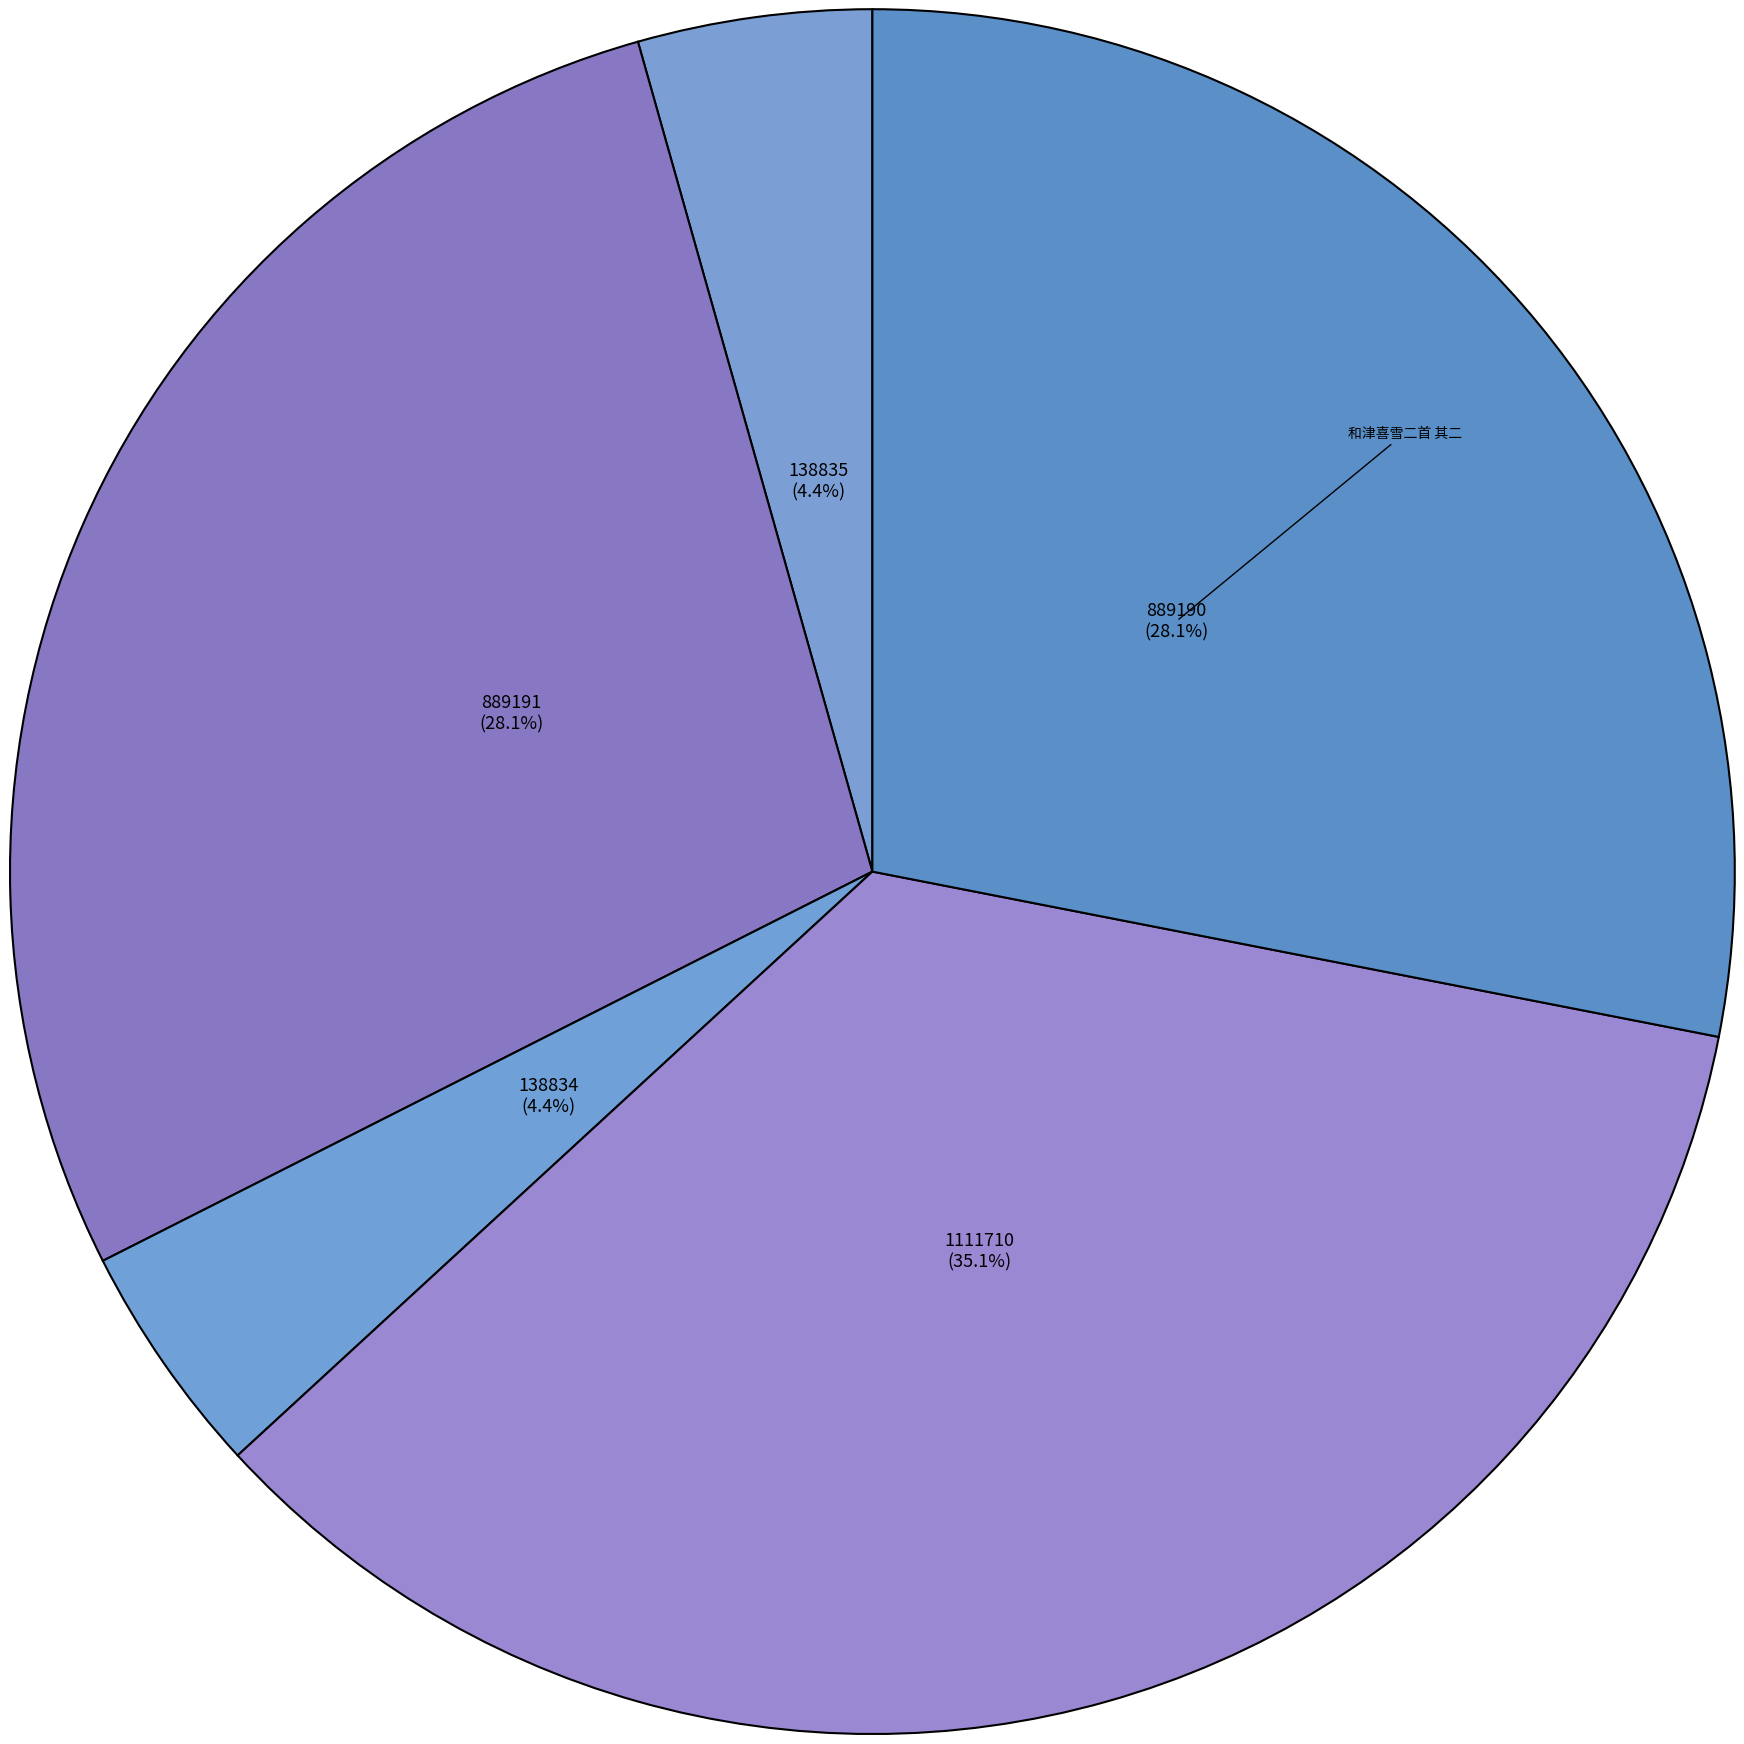

How many slices are in this pie chart?

5